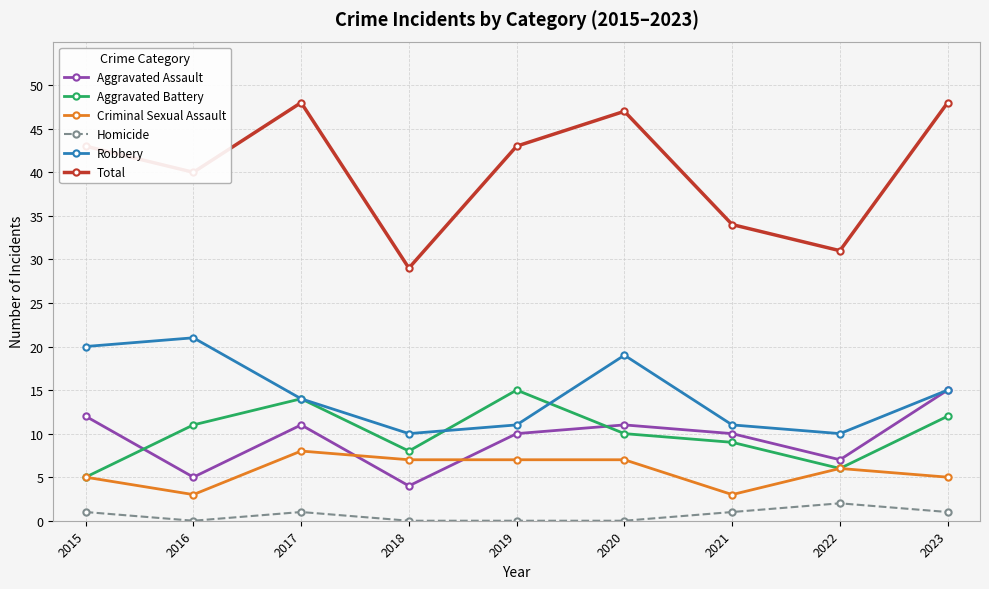

True or false: Robbery and Total cross at least once.

False